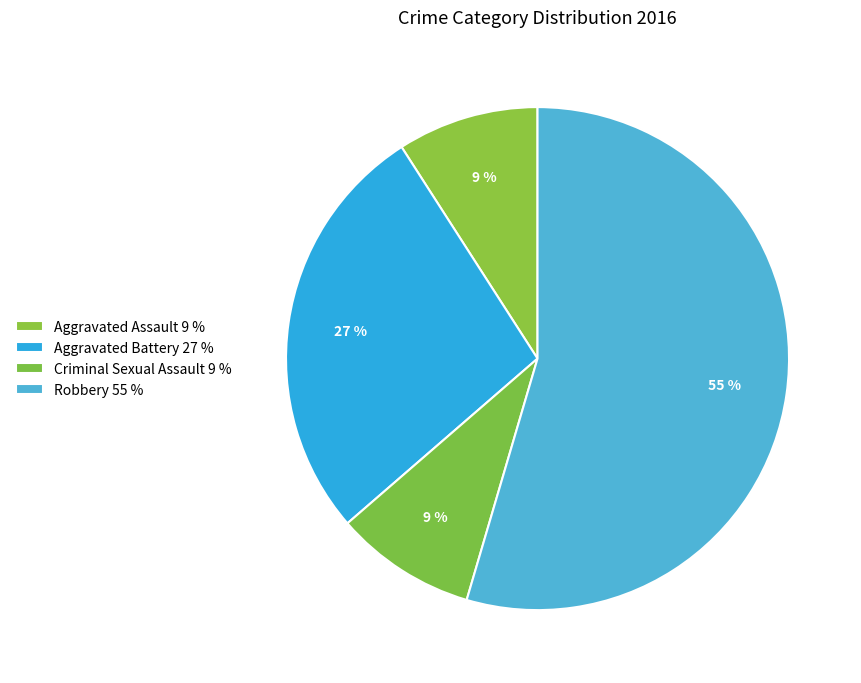

Which slice represents more than half of the pie?

Robbery